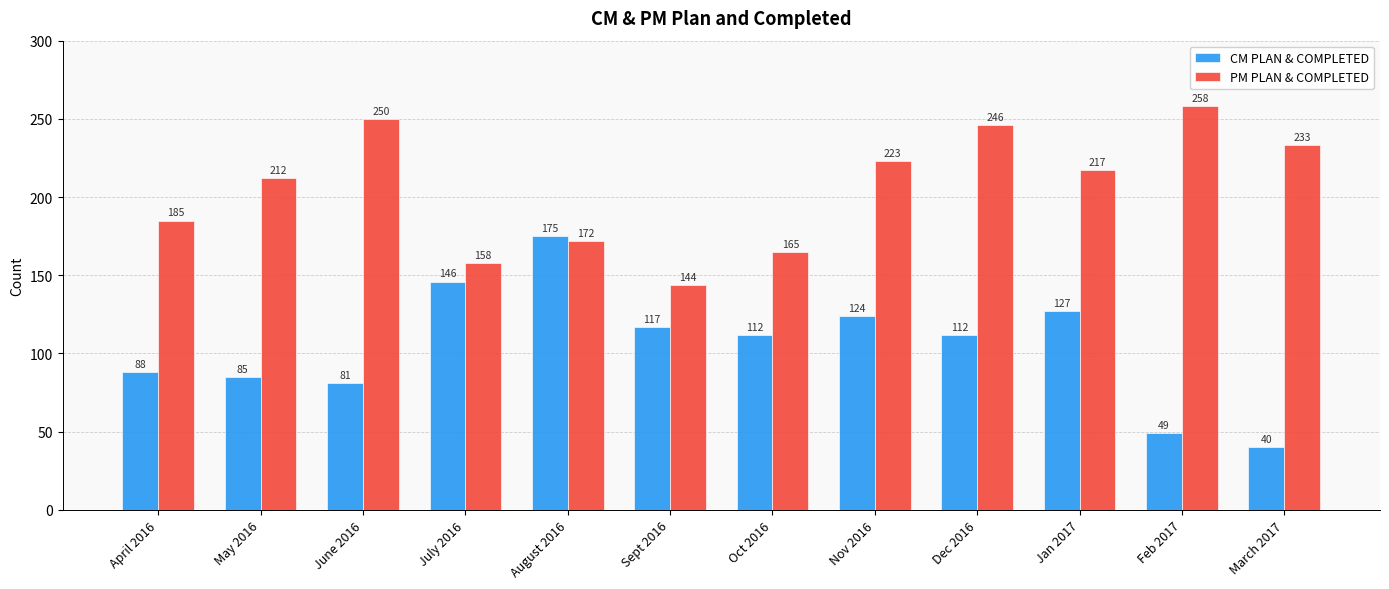

Between Nov 2016 and Feb 2017, which series saw the biggest shift?

CM PLAN & COMPLETED